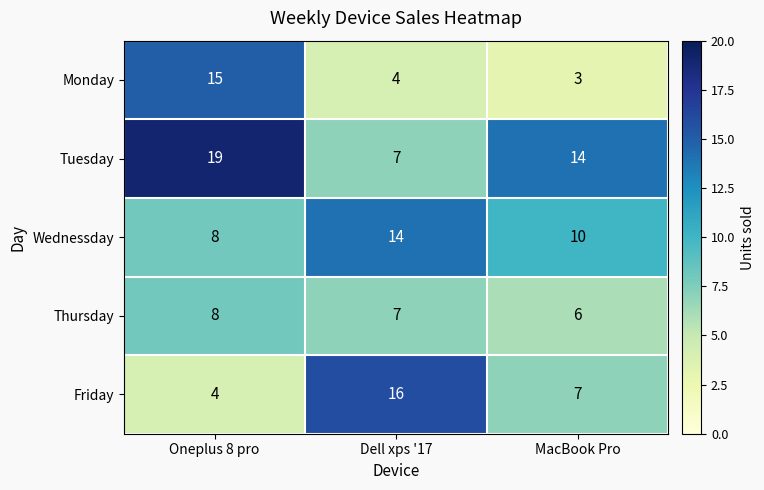

Is the value of Friday at Dell xps '17 greater than the value of Monday at Dell xps '17?

Yes